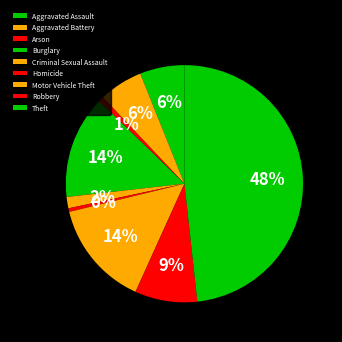

Count the number of slices in the pie.

9